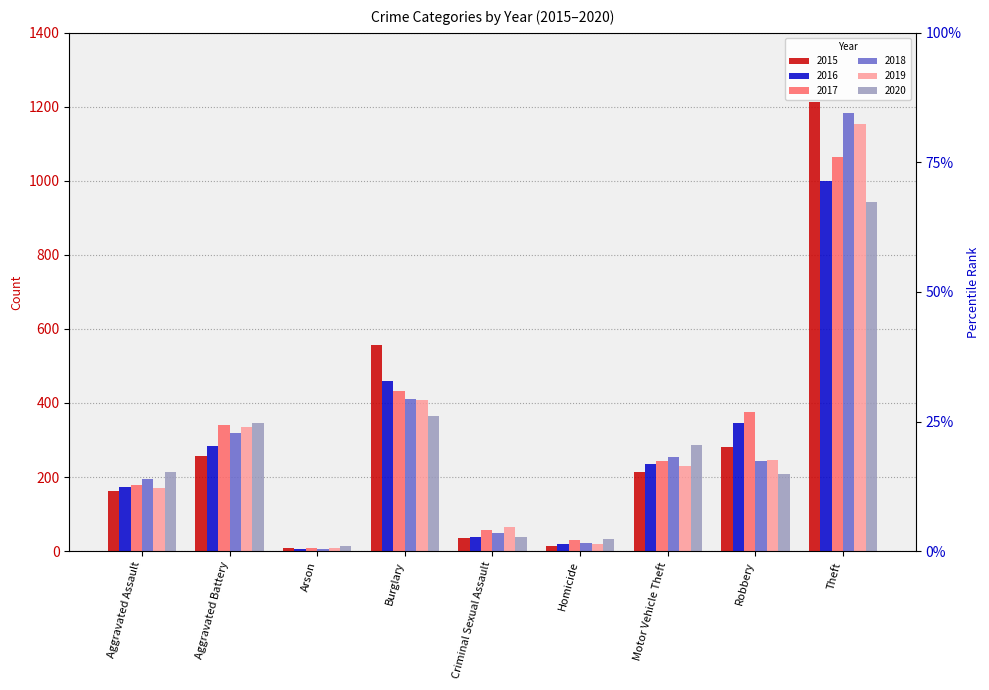

Which series has the largest range (max minus min)?

2015